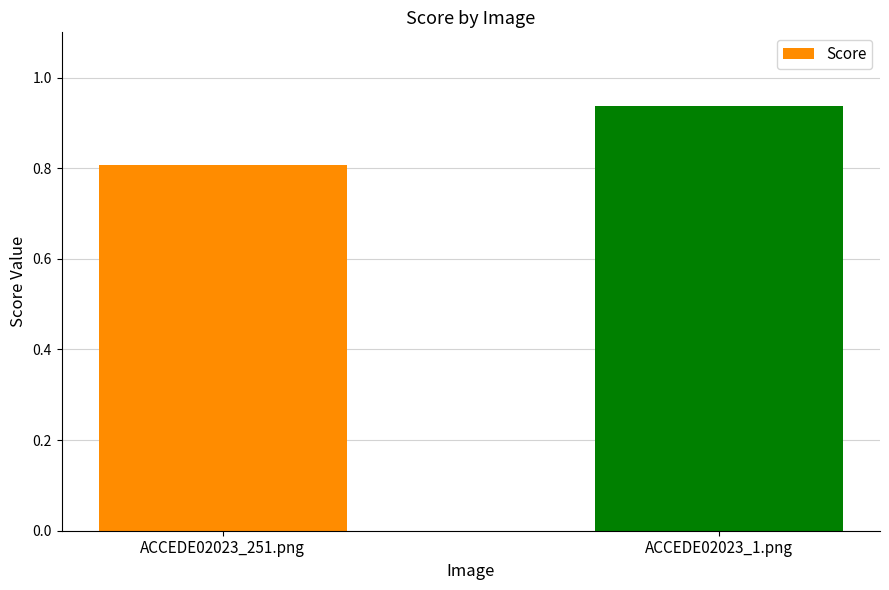

True or false: the data shows 0.2 at ACCEDE02023_251.png.

False